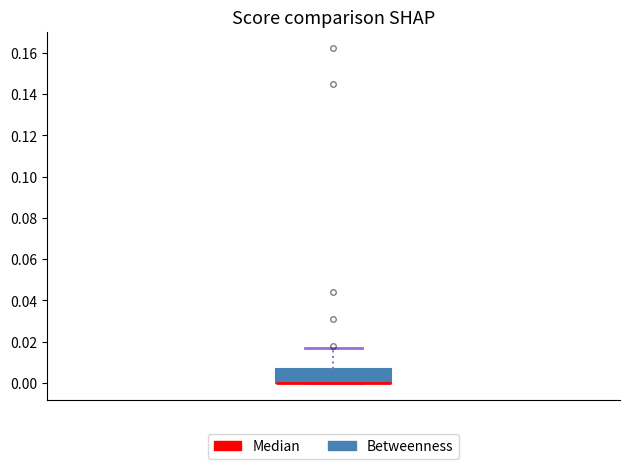

Where does the upper whisker of the box end on the y-axis? The values are not printed on the chart, so give them approximately, as read against the axis.

0.016